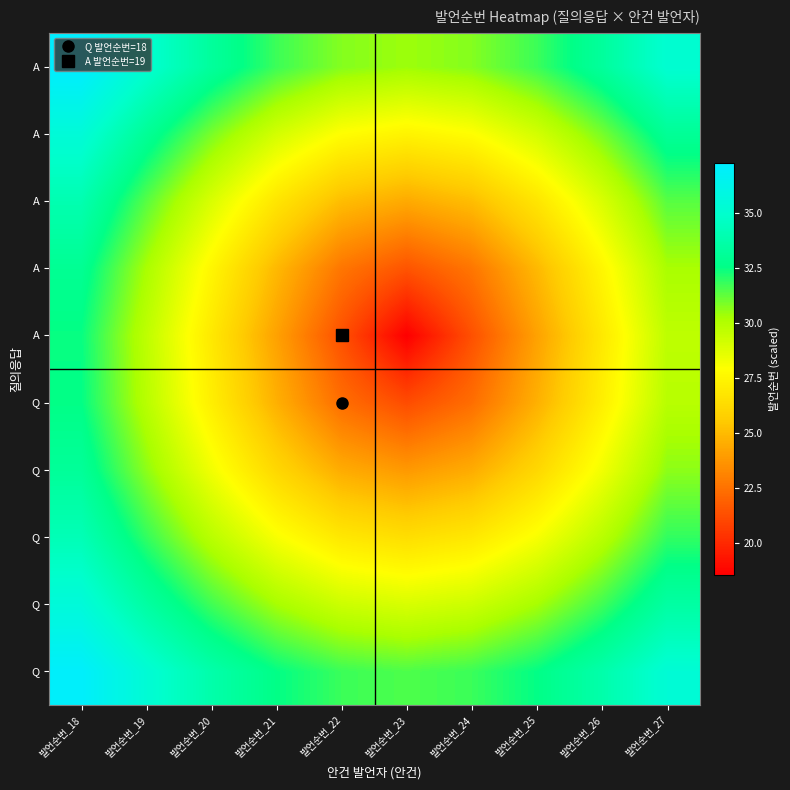

At which category is the sum across all series the highest?

발언순번_18